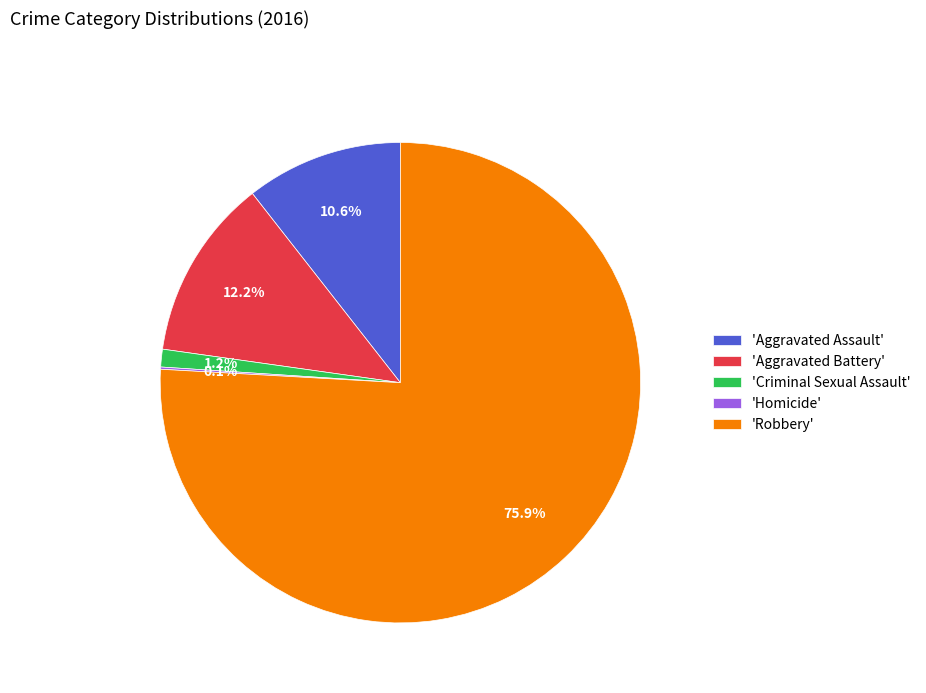

Does any single category account for the majority?

Yes